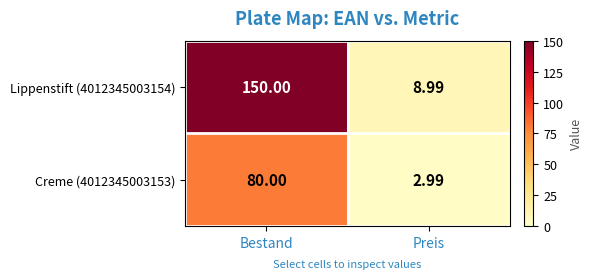

What is the maximum value shown in the chart?

150.0